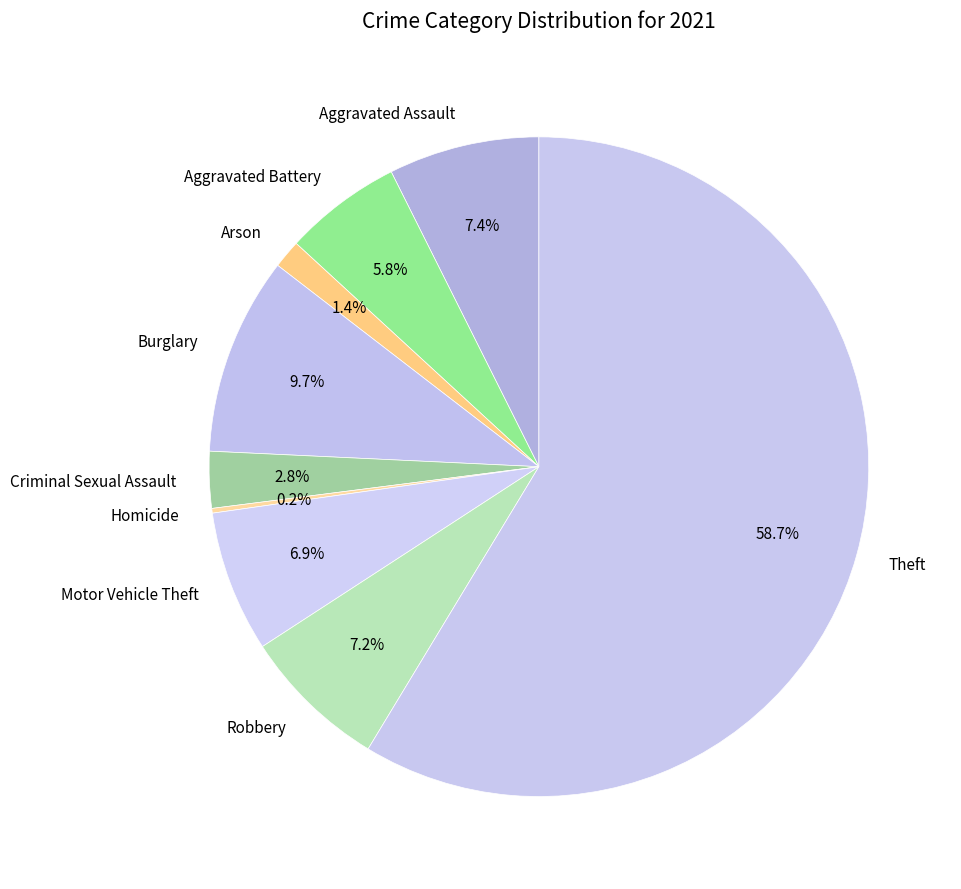

Does Theft represent more than half of the total?

Yes